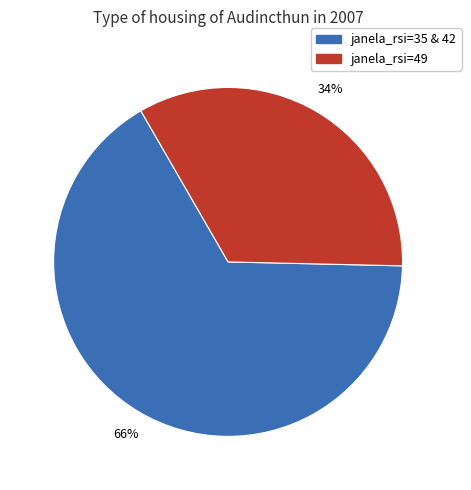

Is there a majority slice in this chart?

Yes